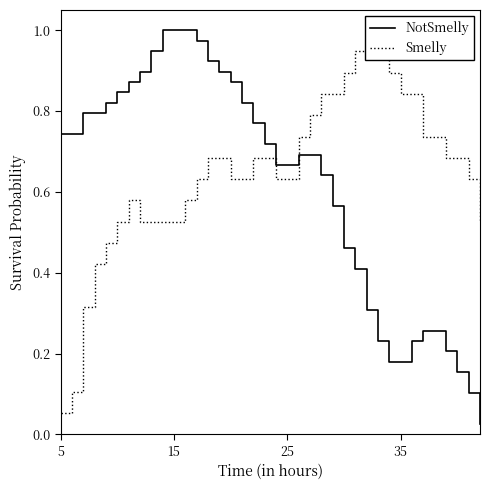

Reading right to left, list all the values displayed in this chart.

NotSmelly: 0.0	0.1	0.2	0.2	0.3	0.3	0.2	0.2	0.2	0.2	0.3	0.4	0.5	0.6	0.6	0.7	0.7	0.7	0.7	0.7	0.8	0.8	0.9	0.9	0.9	1.0	1.0	1.0	1.0	0.9	0.9	0.9	0.8	0.8	0.8	0.8	0.7	0.7
Smelly: 0.5	0.6	0.7	0.7	0.7	0.7	0.8	0.8	0.9	0.9	1.0	0.9	0.9	0.8	0.8	0.8	0.7	0.6	0.6	0.7	0.7	0.6	0.6	0.7	0.7	0.6	0.6	0.5	0.5	0.5	0.5	0.6	0.5	0.5	0.4	0.3	0.1	0.1